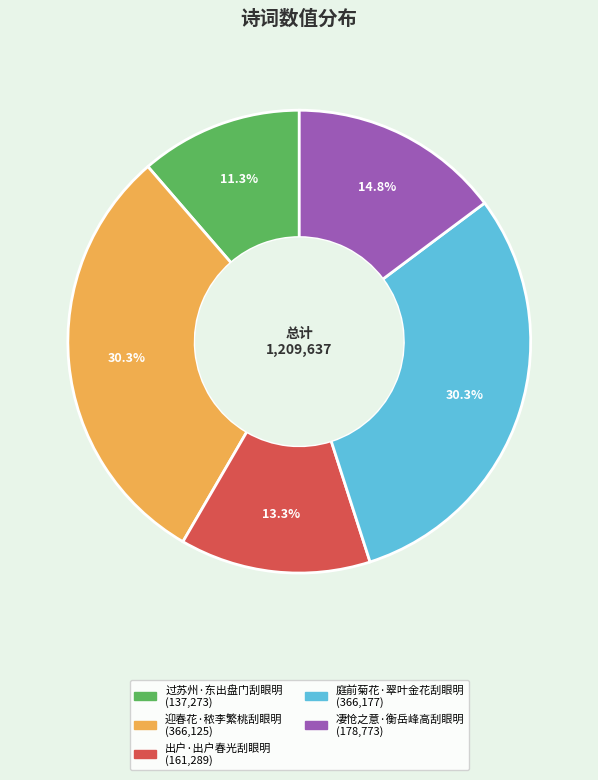

Is it true that 庭前菊花·翠叶金花刮眼明 is 30% of the pie?

True